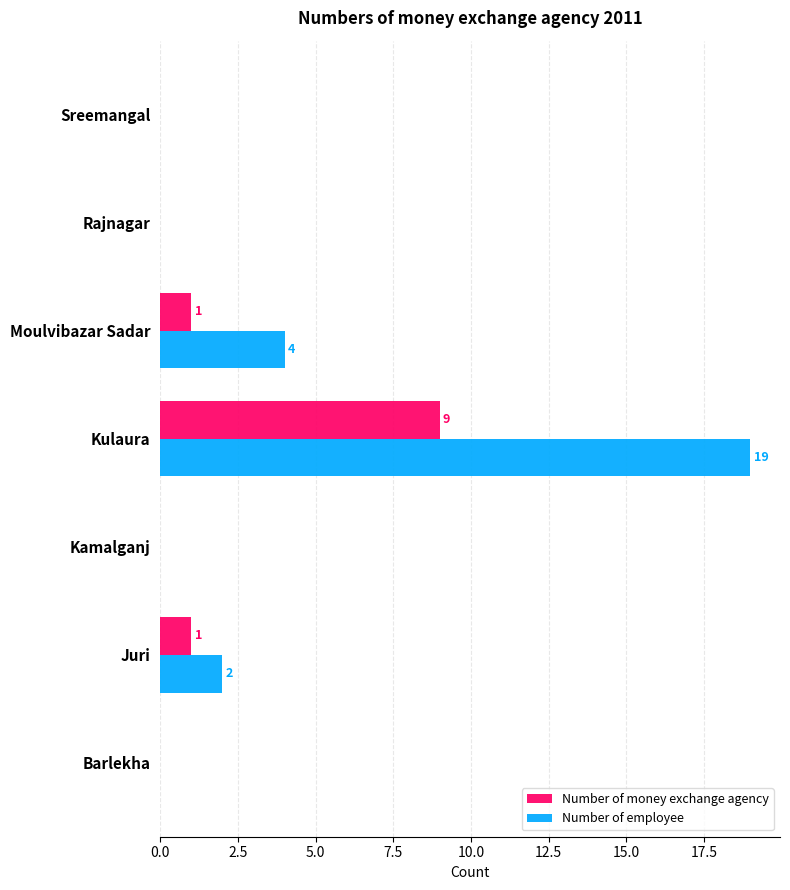

Is it true that Number of money exchange agency equals 0 at Kamalganj?

True